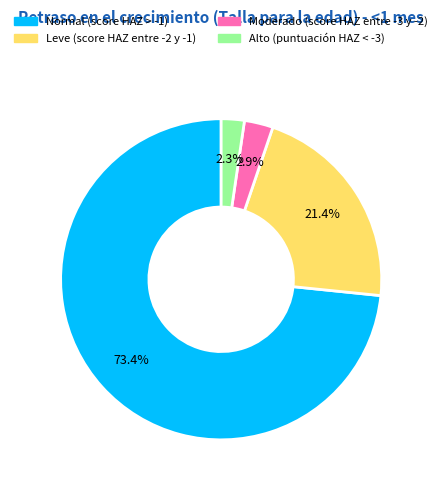

Which slice is the smallest?

Alto (puntuación HAZ < -3)